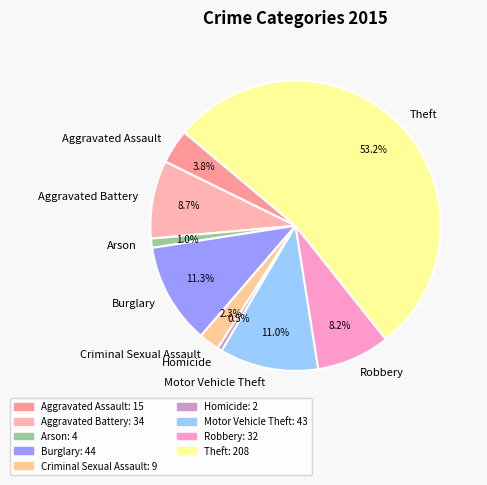

How much of the chart is everything except Burglary?

88.7%